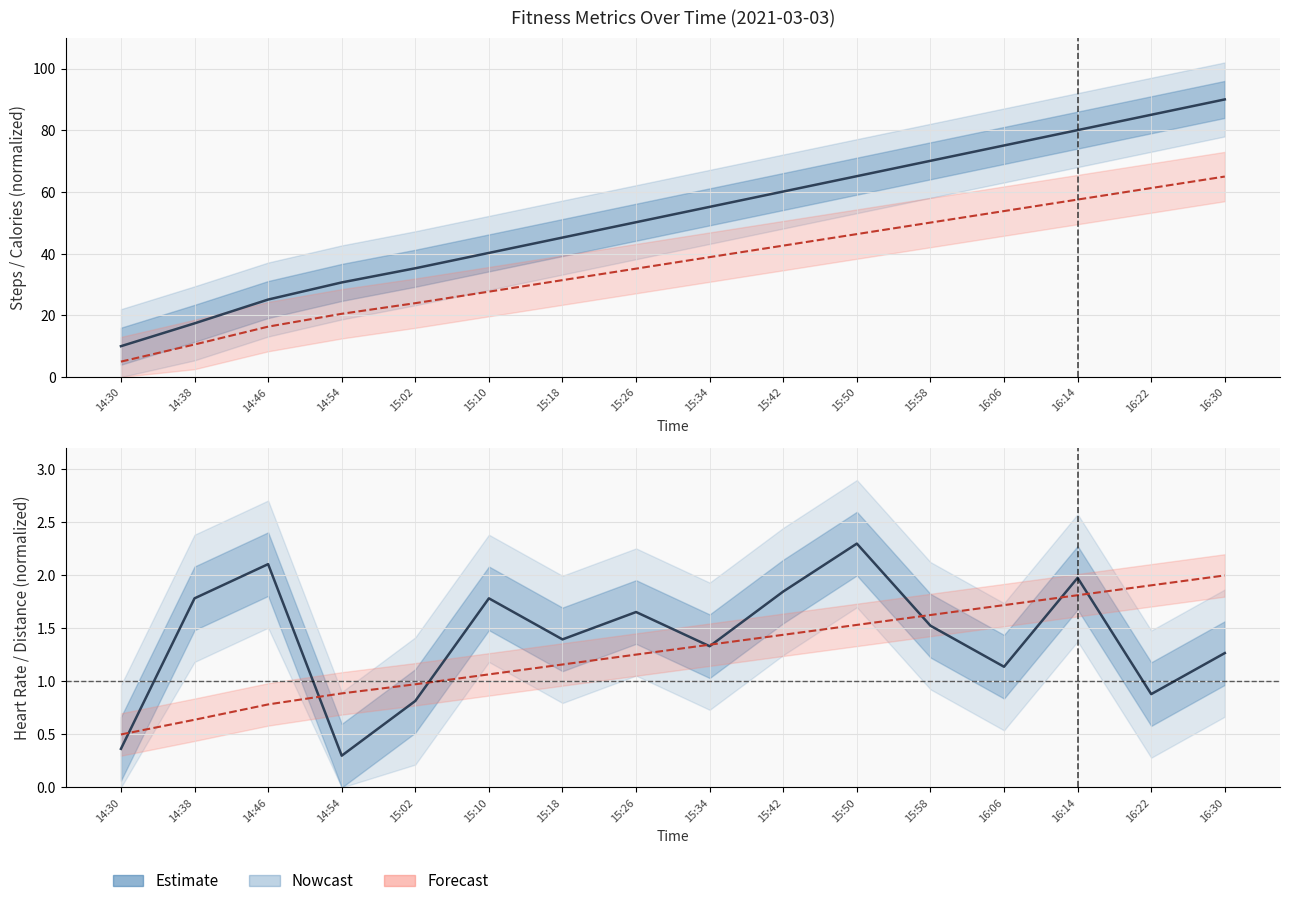

At which label does steps reach its minimum?

14:30